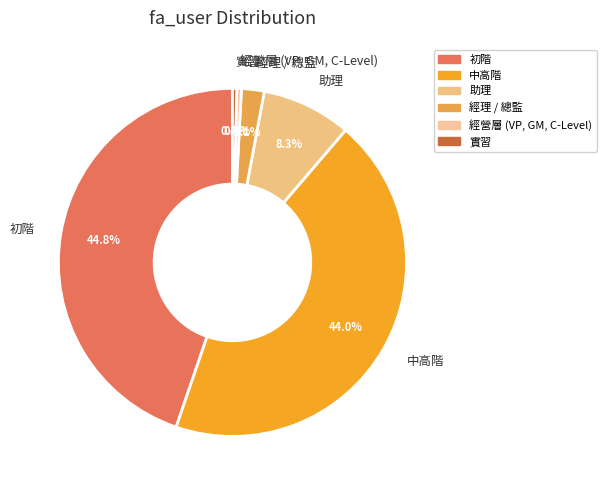

How many segments does this pie chart have?

6